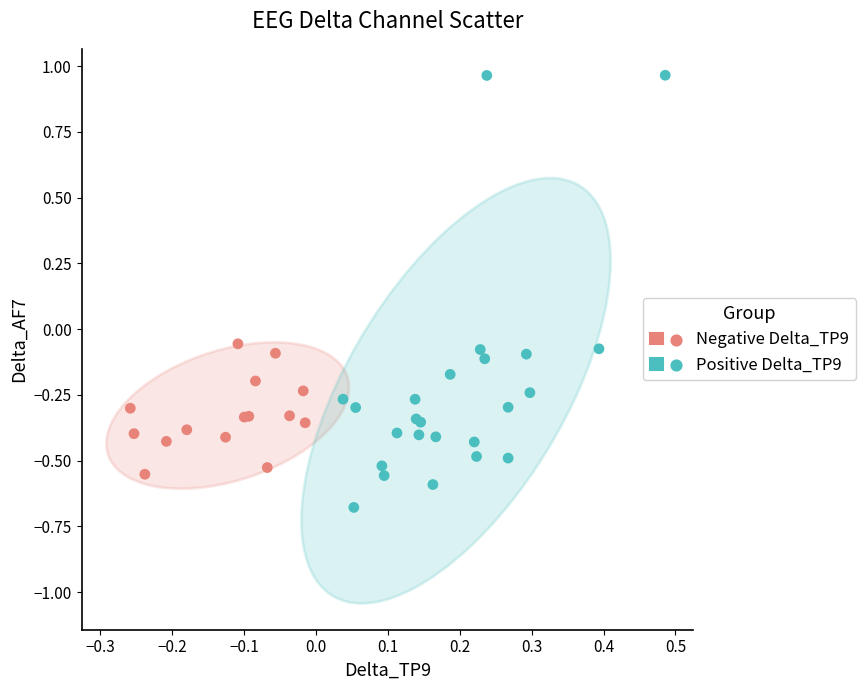

Which series reaches the maximum Y coordinate?

Positive Delta_TP9